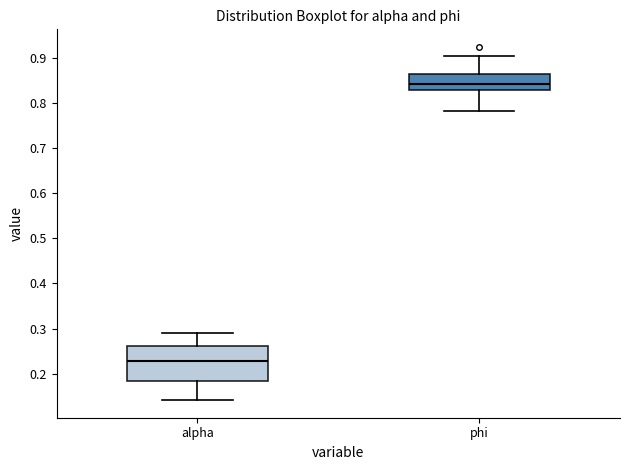

Comparing the boxes themselves (not the whiskers), which one is the tallest?

alpha